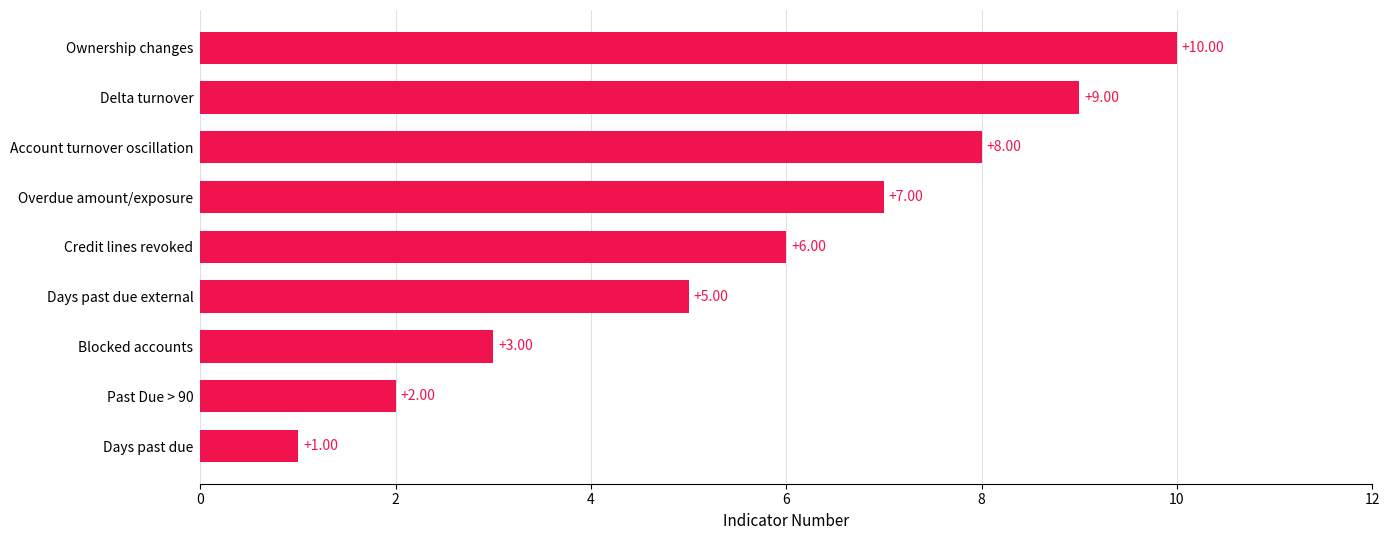

Which label corresponds to the largest value in the chart?

Ownership changes